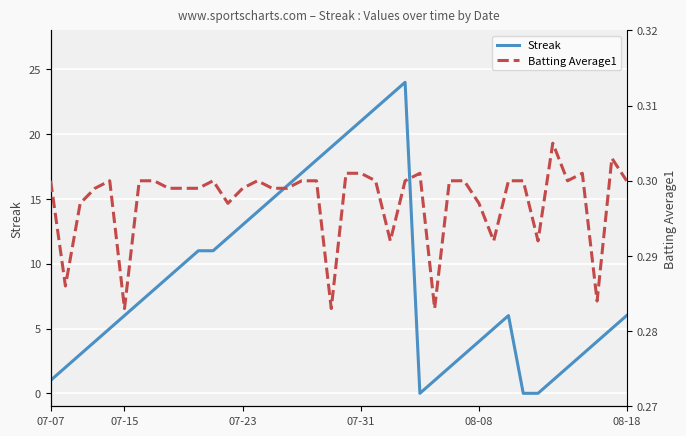

Rank the series by their average value, from lowest to highest.

Batting Average1, Streak